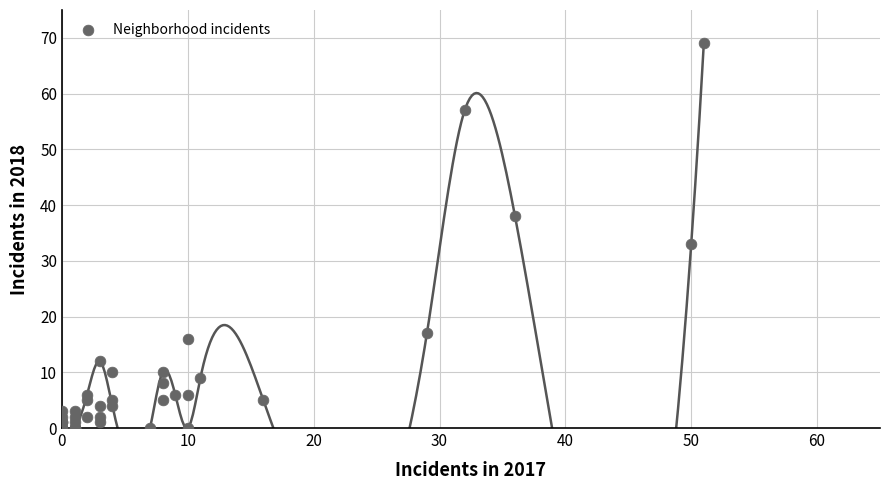

What Y value in the scatter plot is closest to 34?

33